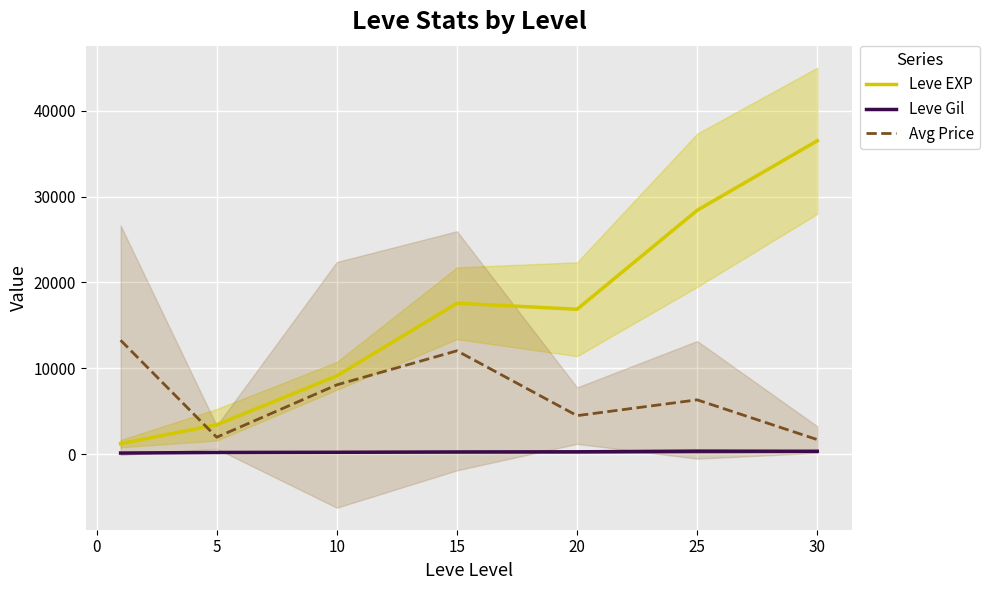

At how many categories does at least one series exceed 20672?

2